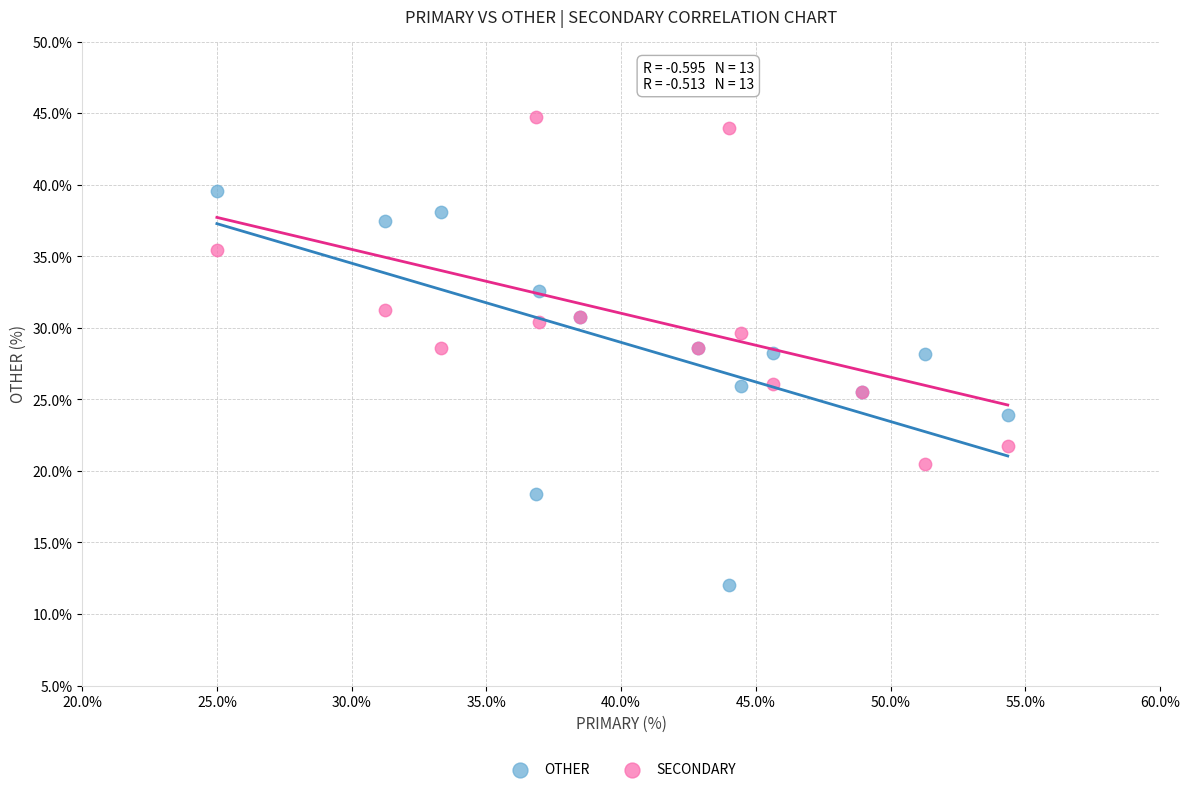

What are all the series names shown in the legend?

OTHER, SECONDARY